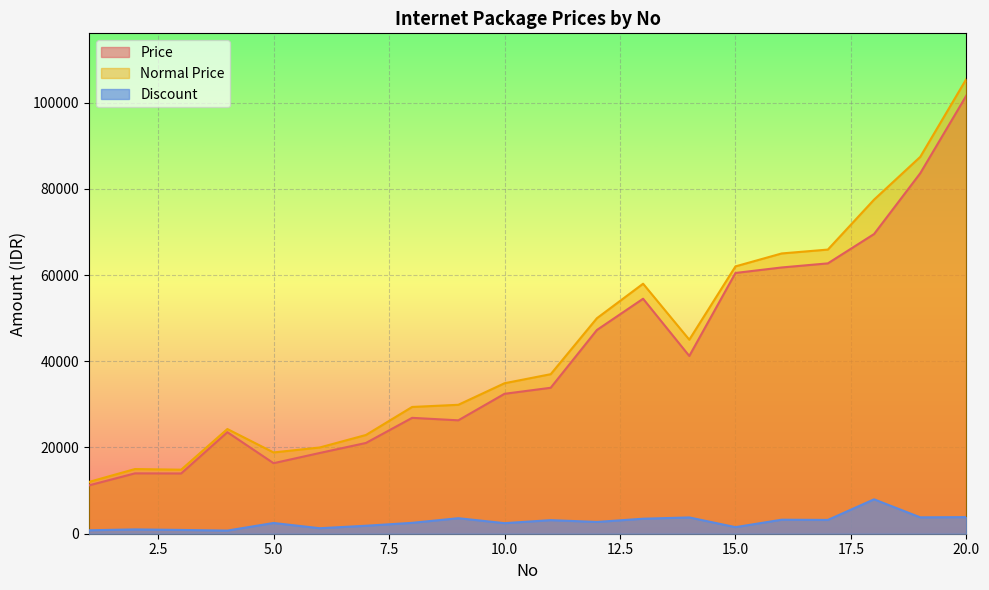

At which category does the chart reach its peak across all series?

20.0